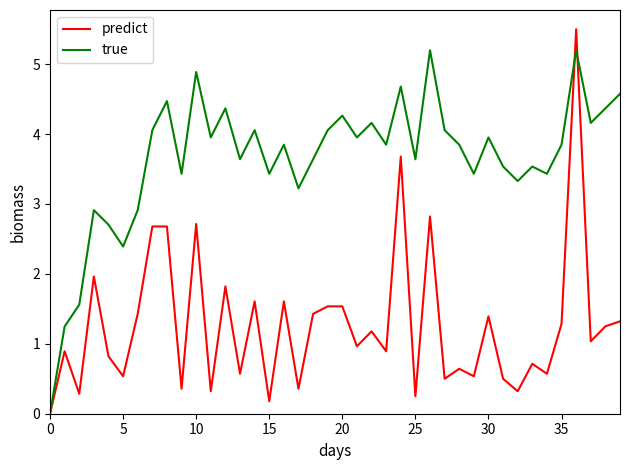

Which series has the largest range (max minus min)?

predict